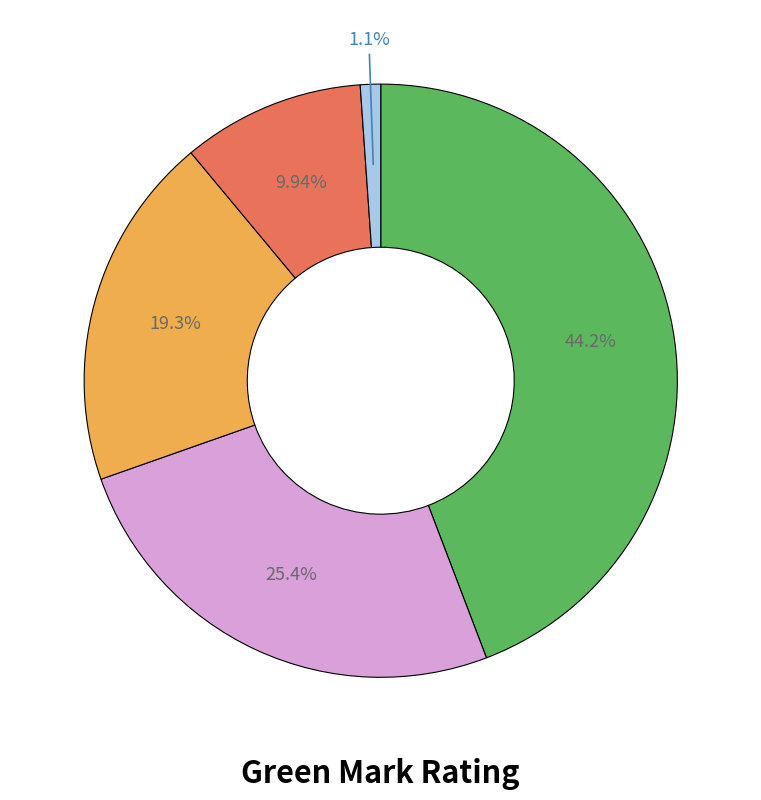

Does any single category account for the majority?

No